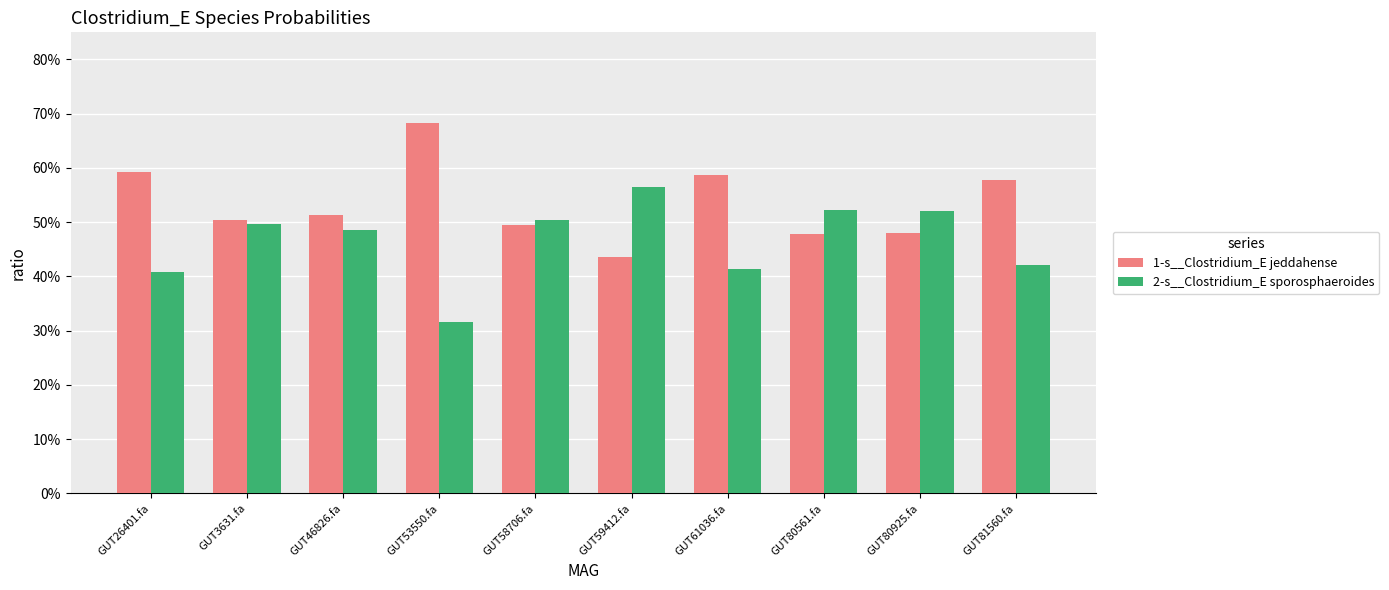

Reading left to right, transcribe all the data shown in this chart.

1-s__Clostridium_E jeddahense: 0.6	0.5	0.5	0.7	0.5	0.4	0.6	0.5	0.5	0.6
2-s__Clostridium_E sporosphaeroides: 0.4	0.5	0.5	0.3	0.5	0.6	0.4	0.5	0.5	0.4